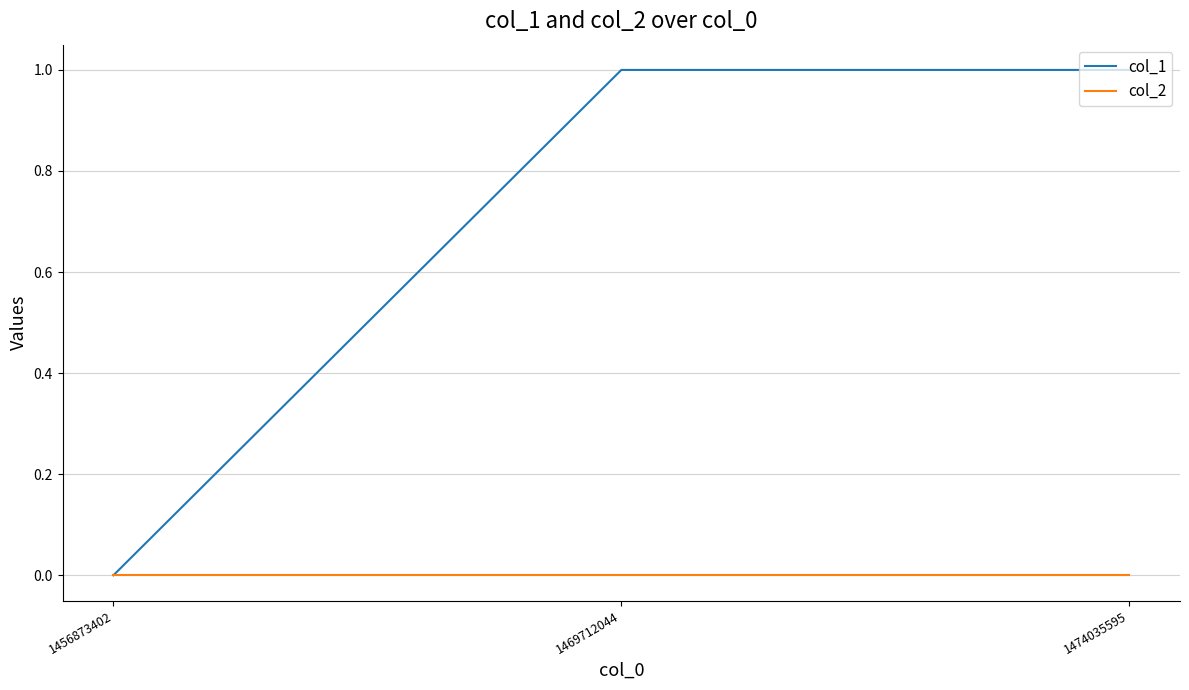

The col_2 series shows 0 at 1474035595. True or false?

True